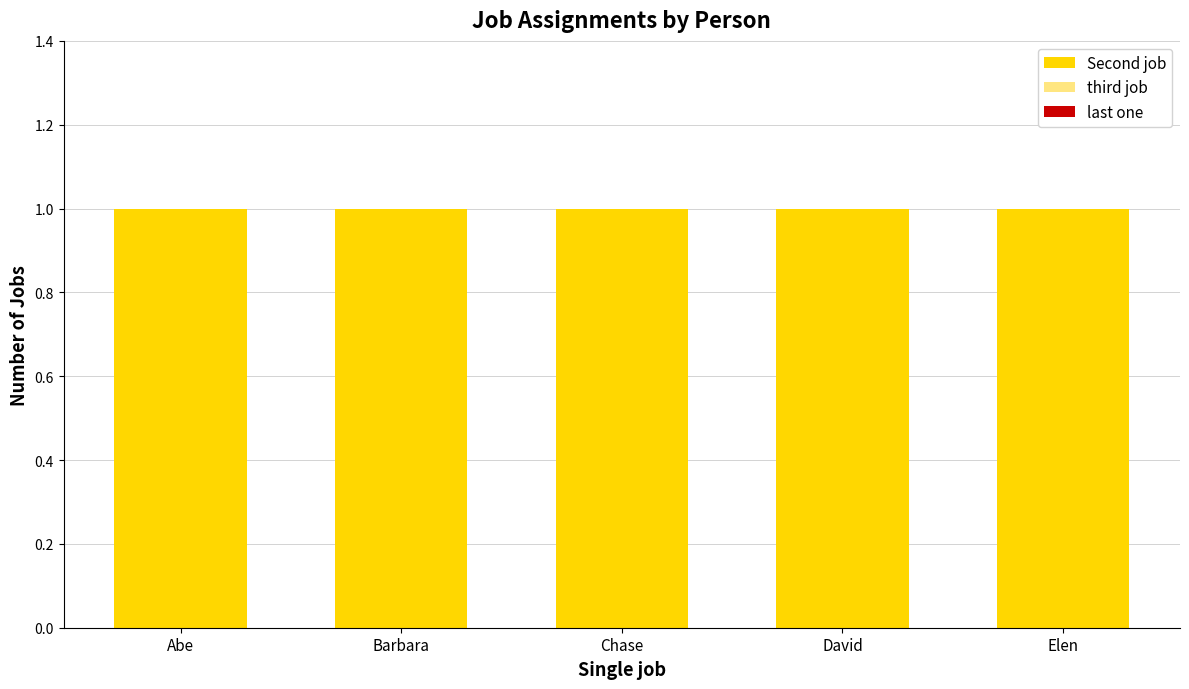

At how many categories does at least one series exceed 0?

5